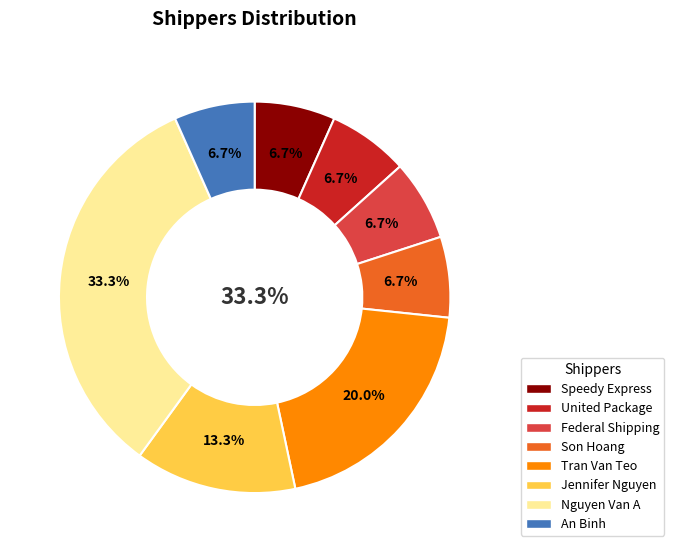

How much of the chart is everything except United Package?

93.3%